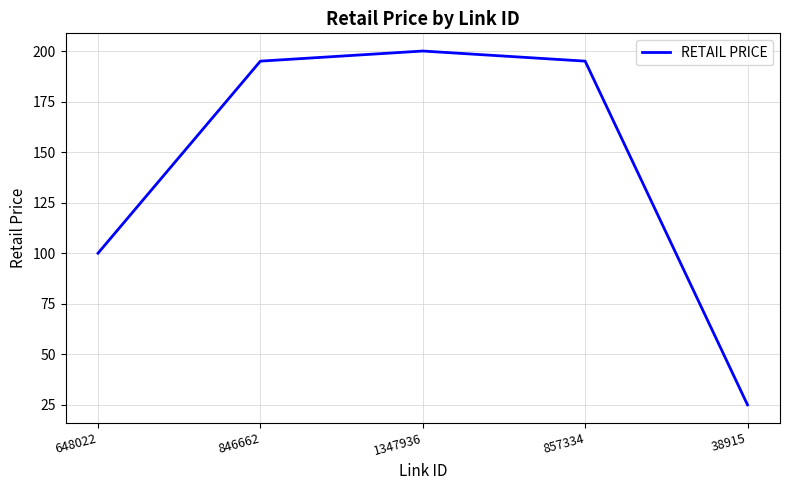

True or false: the data has more than 2 interior local peaks.

False